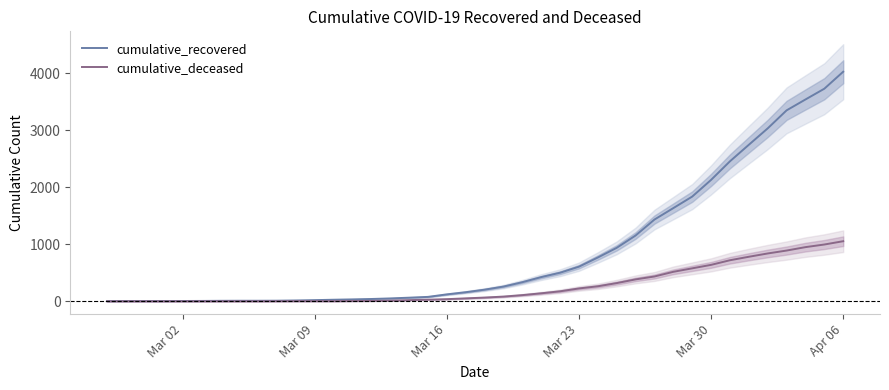

How many lines are shown in the chart?

2